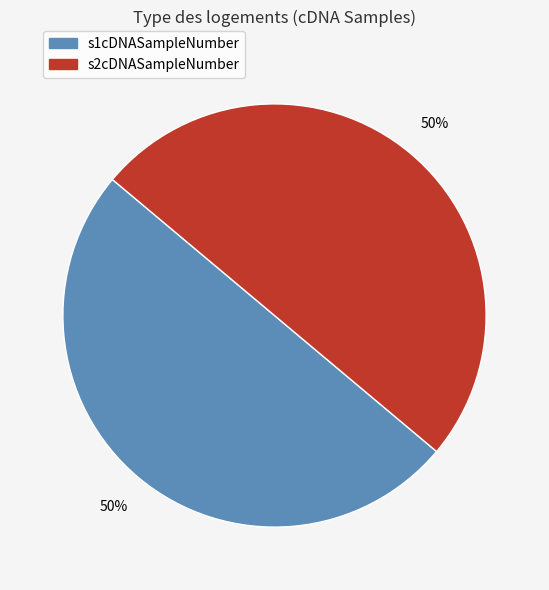

To the nearest percent, what is the average slice percentage?

50%